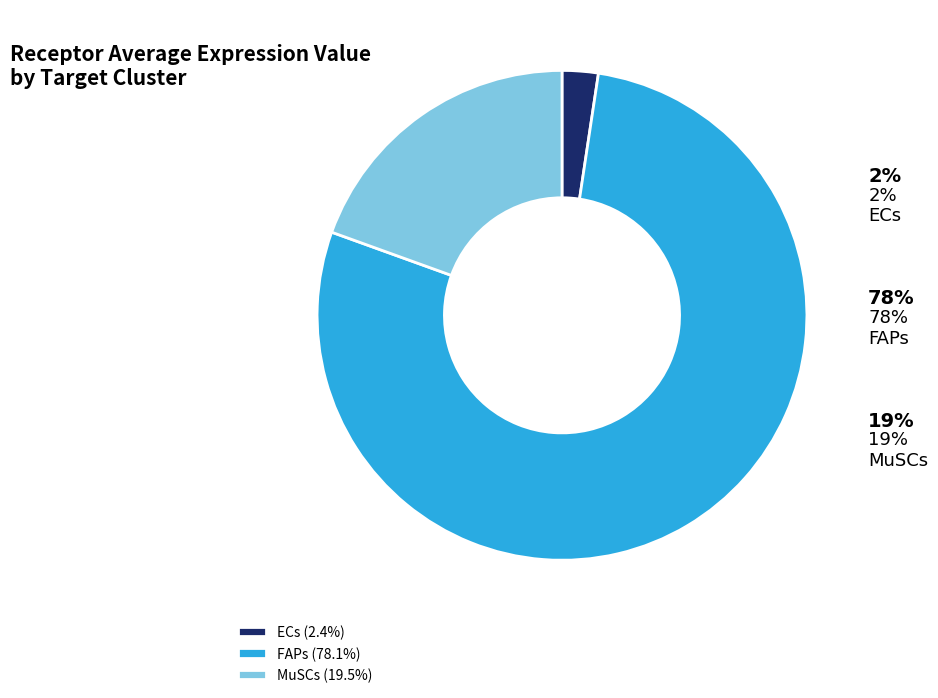

True or false: ECs accounts for 2% of the total.

True